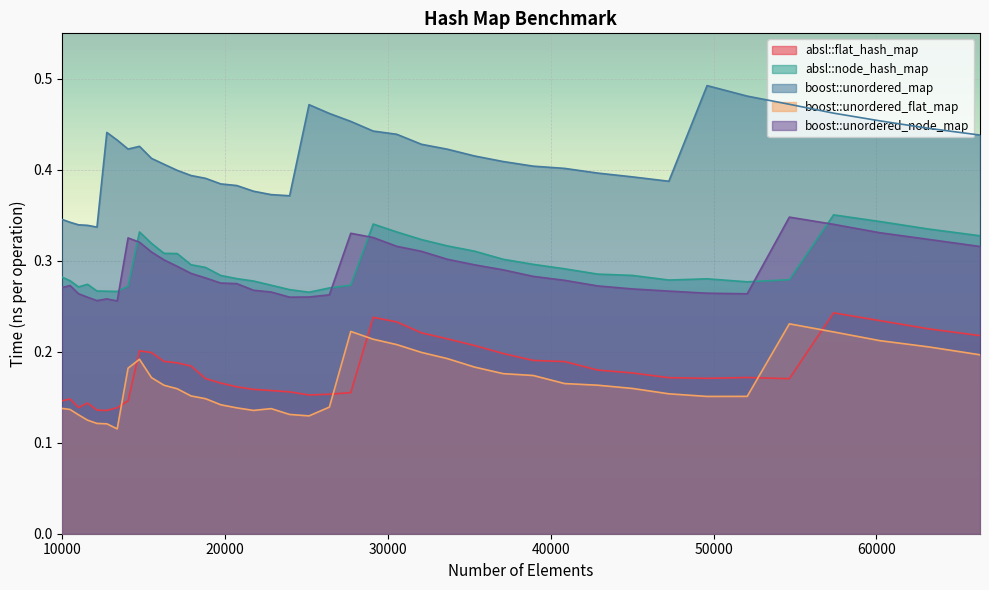

True or false: absl::flat_hash_map and boost::unordered_map intersect in this chart.

False